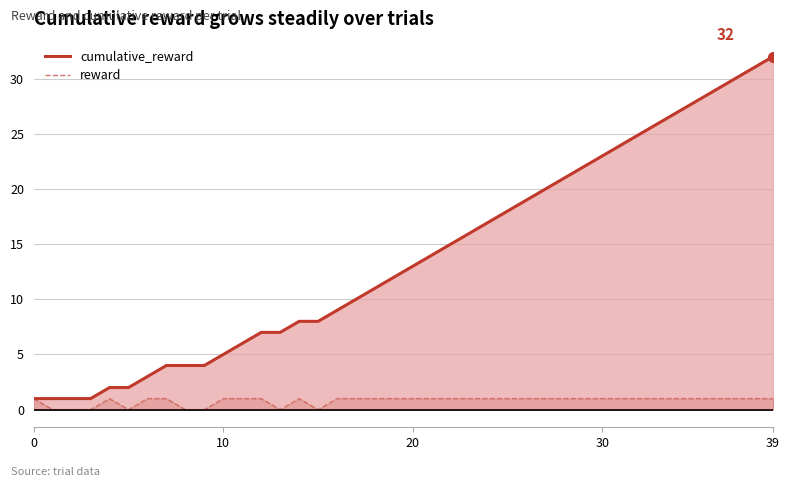

How many data points in cumulative_reward are above 13?

19